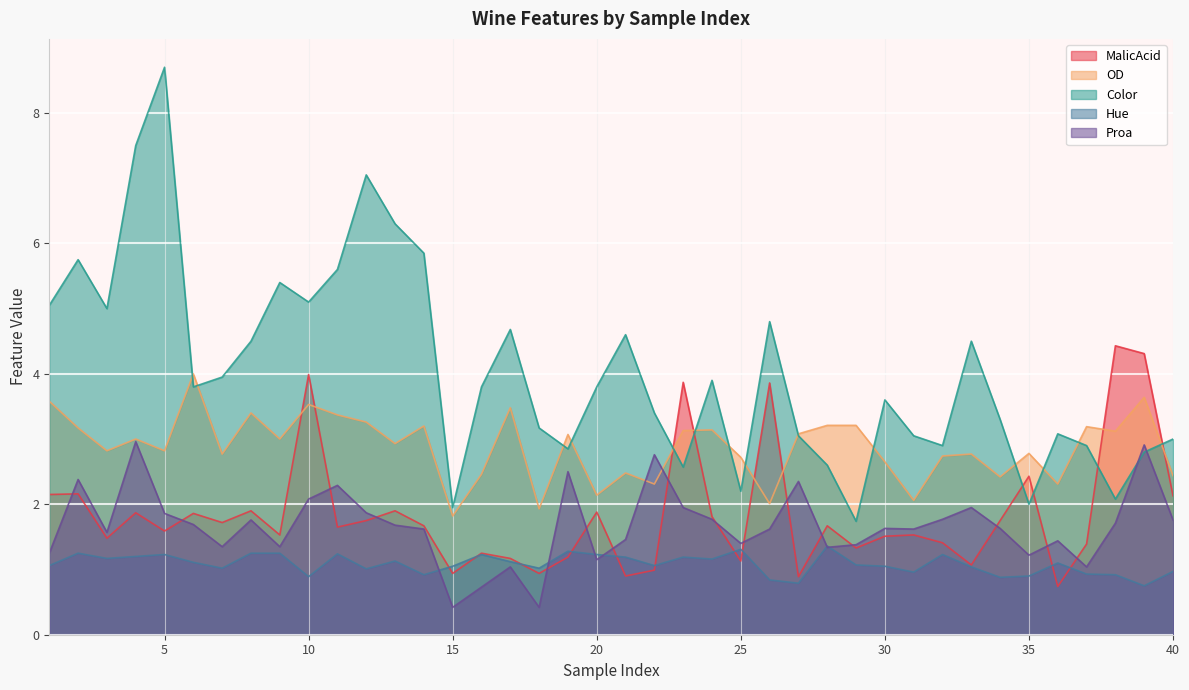

Reading right to left, transcribe all the data shown in this chart.

MalicAcid: 2.1	4.3	4.4	1.4	0.7	2.4	1.8	1.1	1.4	1.5	1.5	1.3	1.7	0.9	3.9	1.1	1.8	3.9	1.0	0.9	1.9	1.2	0.9	1.2	1.2	0.9	1.7	1.9	1.8	1.6	4.0	1.5	1.9	1.7	1.9	1.6	1.9	1.5	2.2	2.1
OD: 2.4	3.6	3.1	3.2	2.3	2.8	2.4	2.8	2.7	2.1	2.6	3.2	3.2	3.1	2.0	2.7	3.1	3.1	2.3	2.5	2.1	3.1	1.9	3.5	2.5	1.8	3.2	2.9	3.3	3.4	3.5	3.0	3.4	2.8	4.0	2.8	3.0	2.8	3.2	3.6
Color: 3.0	2.8	2.1	2.9	3.1	2.0	3.3	4.5	2.9	3.0	3.6	1.7	2.6	3.0	4.8	2.2	3.9	2.6	3.4	4.6	3.8	2.9	3.2	4.7	3.8	1.9	5.8	6.3	7.0	5.6	5.1	5.4	4.5	4.0	3.8	8.7	7.5	5.0	5.8	5.0
Hue: 1.0	0.8	0.9	0.9	1.1	0.9	0.9	1.0	1.2	1.0	1.1	1.1	1.4	0.8	0.8	1.3	1.2	1.2	1.1	1.2	1.2	1.3	1.0	1.1	1.2	1.1	0.9	1.1	1.0	1.2	0.9	1.2	1.2	1.0	1.1	1.2	1.2	1.2	1.2	1.1
Proa: 1.8	2.9	1.7	1.0	1.4	1.2	1.6	1.9	1.8	1.6	1.6	1.4	1.3	2.4	1.6	1.4	1.8	1.9	2.8	1.5	1.1	2.5	0.4	1.0	0.7	0.4	1.6	1.7	1.9	2.3	2.1	1.4	1.8	1.4	1.7	1.9	3.0	1.6	2.4	1.2